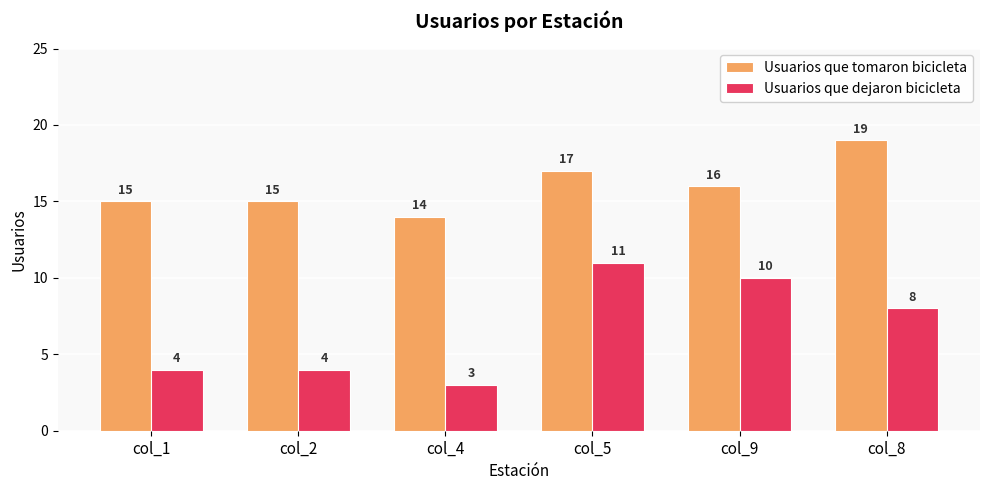

What is the lowest value of the Usuarios que tomaron bicicleta series?

14